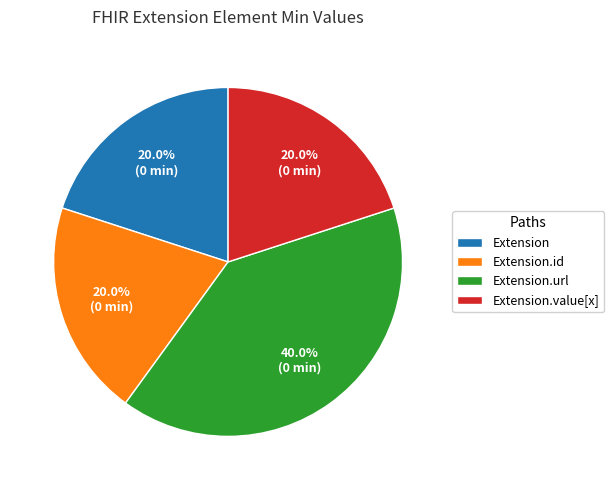

The Extension.id slice represents 7% of the pie. True or false?

False